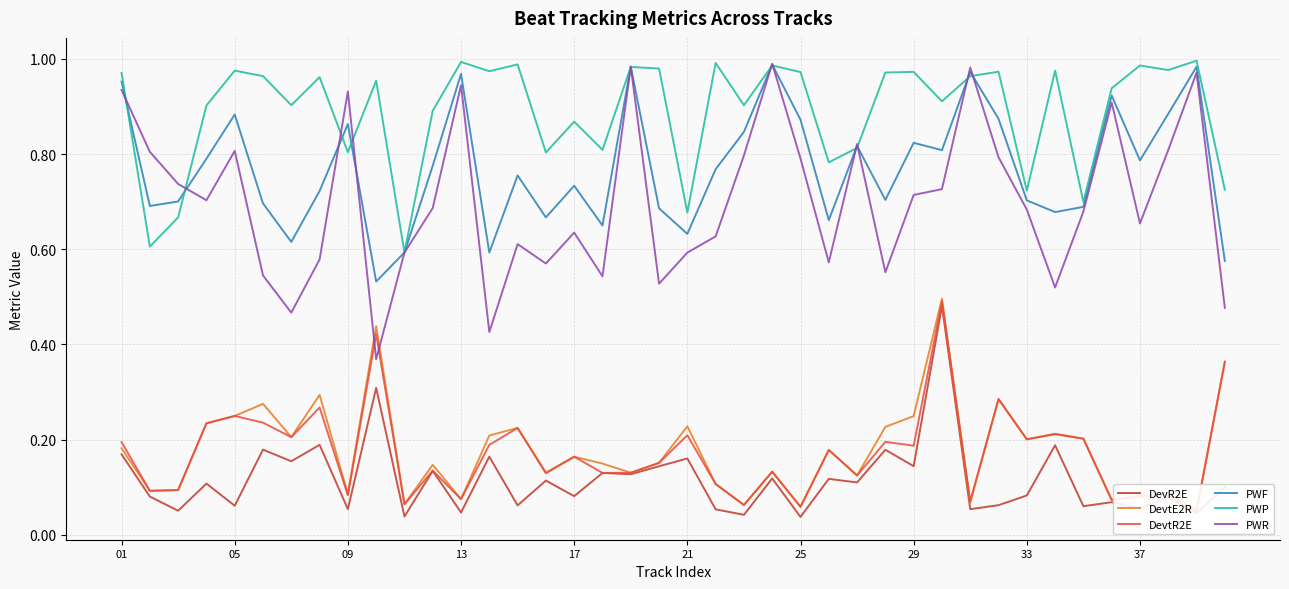

The value of PWP at 21 is 0.4. True or false?

False